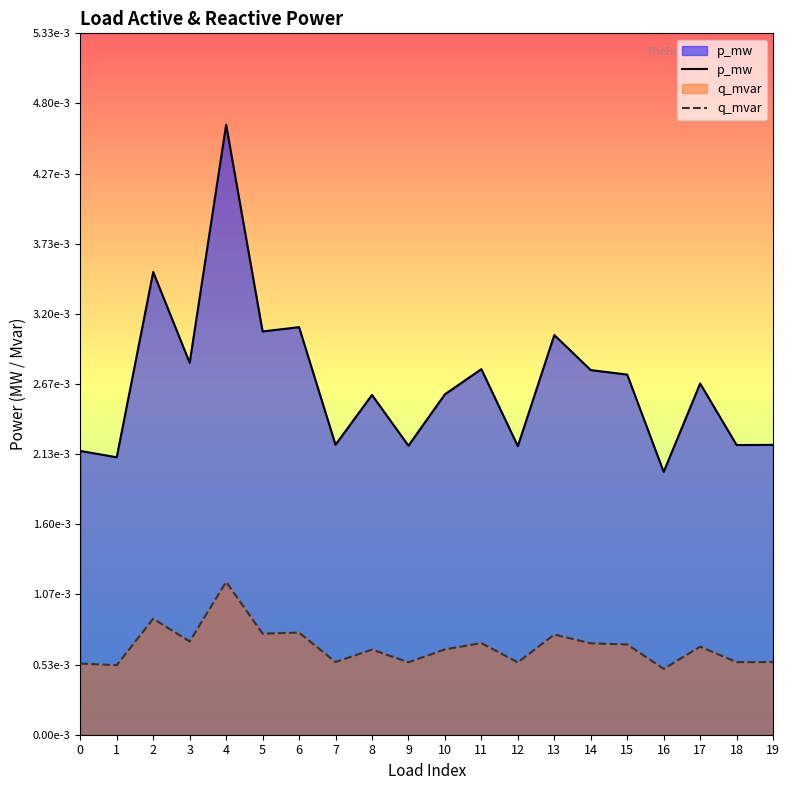

Between 1 and 11, which series saw the biggest shift?

p_mw